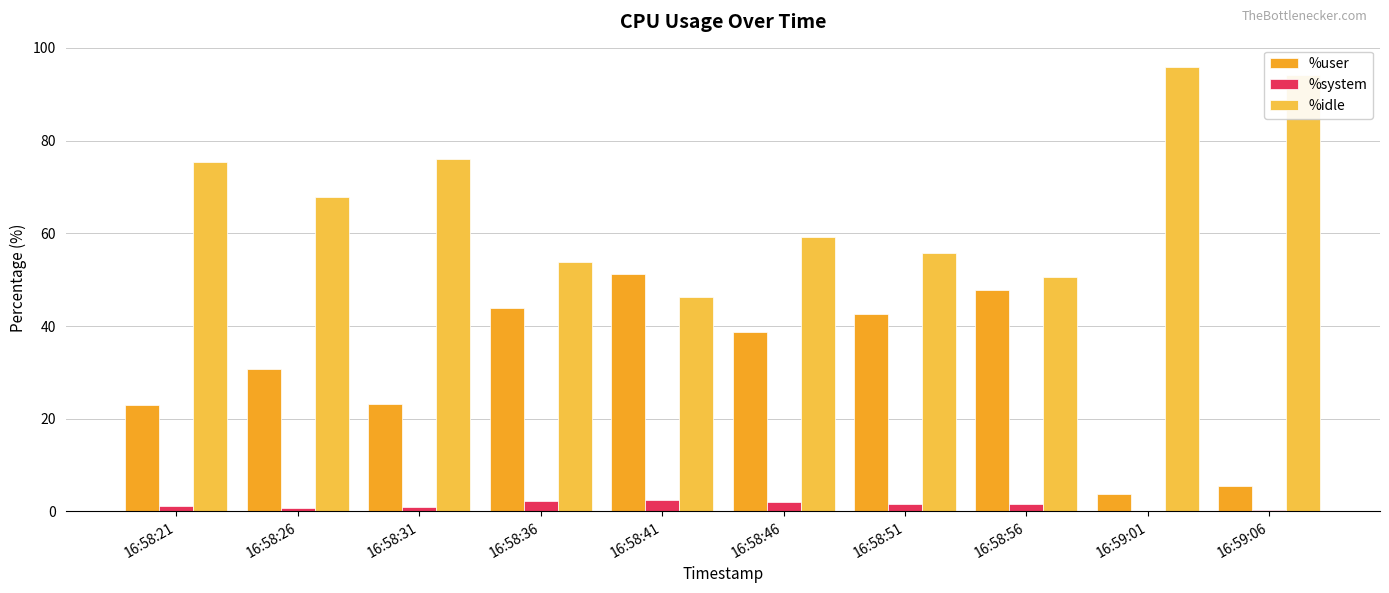

How many values in the %user series exceed 38?

5